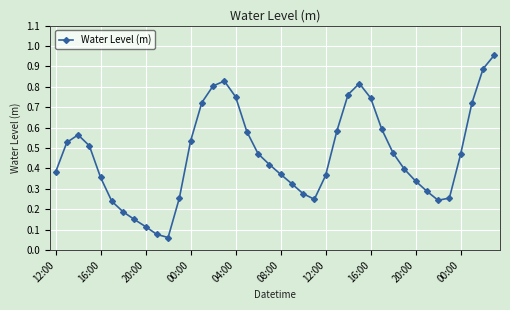

How many interior local peaks (higher than both neighbors) does the data have?

3